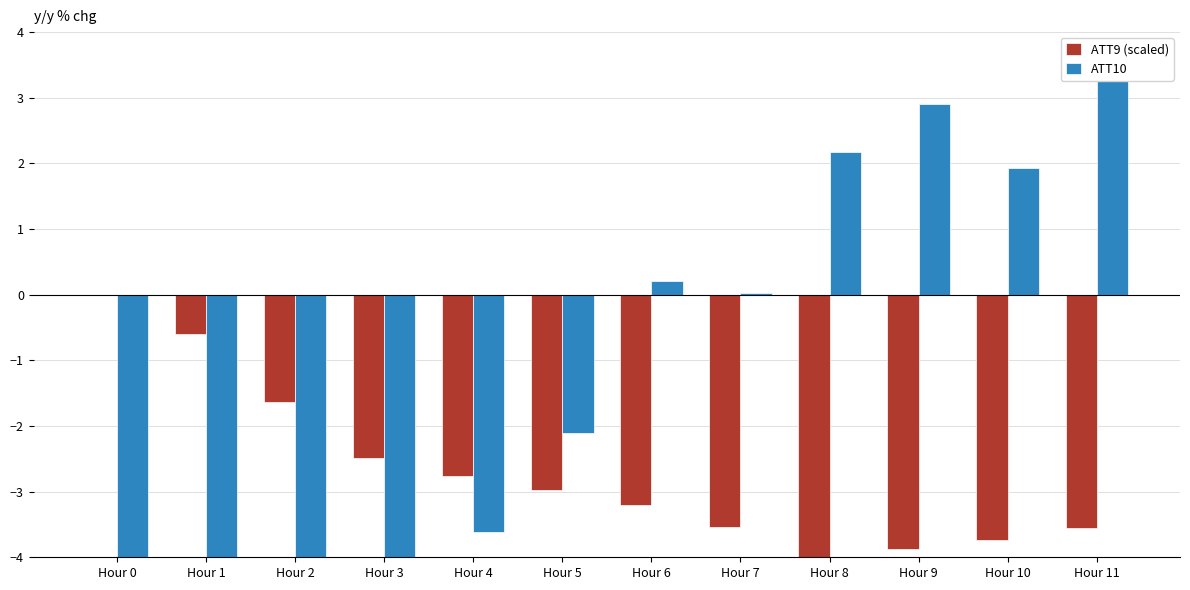

List the series in order of their peak value, lowest first.

ATT9 (scaled), ATT10